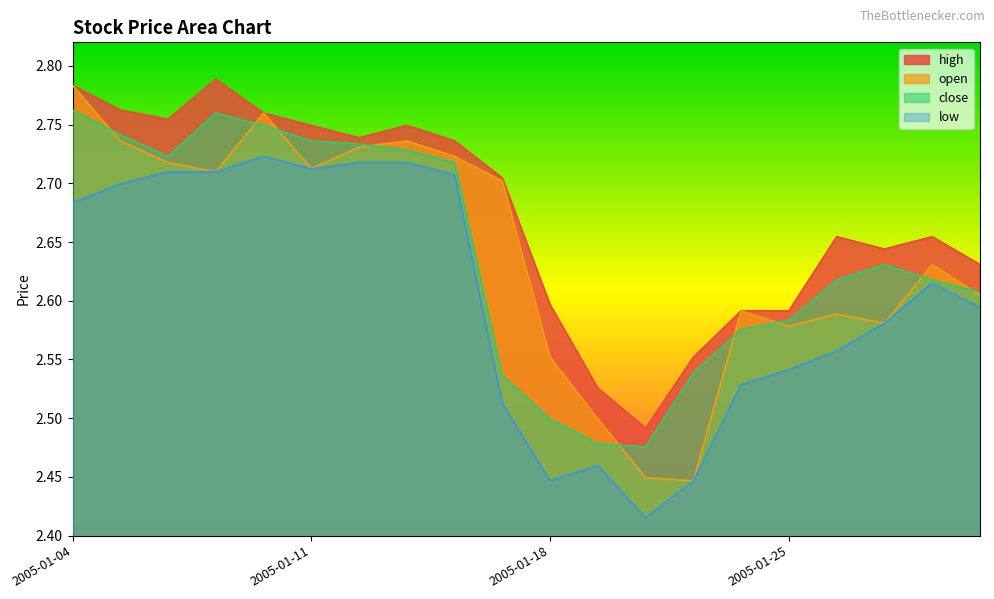

Which series ends up on top after the final intersection of close and open?

close